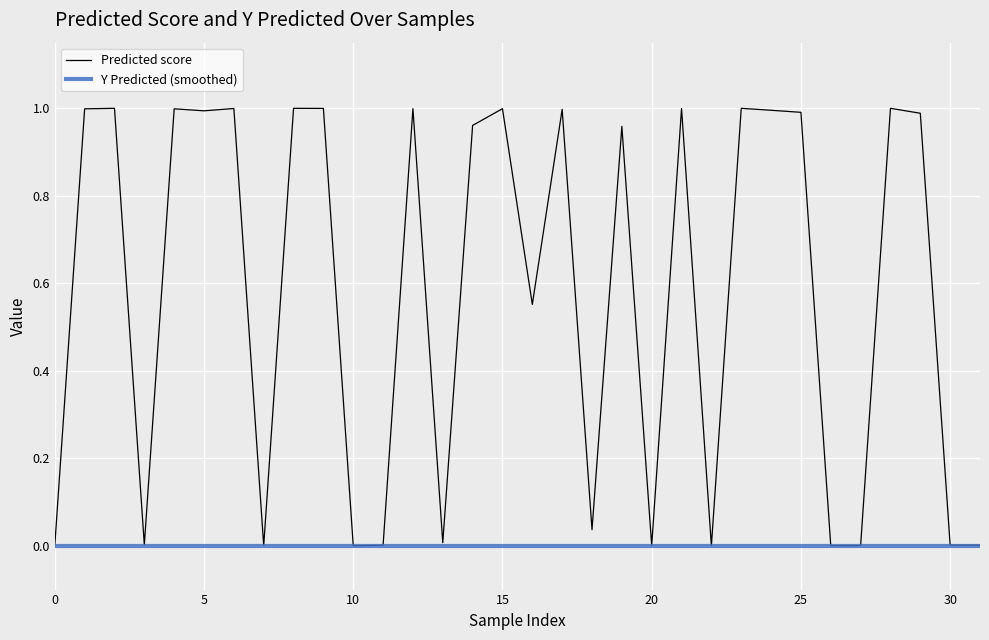

List the series in order of their overall mean, highest first.

Predicted score, Y Predicted (smoothed)